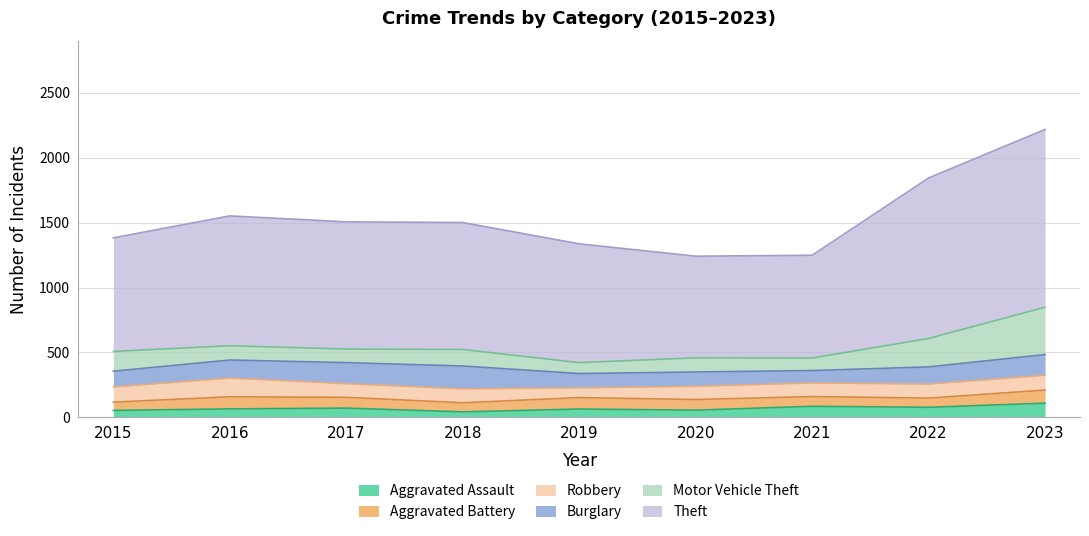

Rank the series by their maximum value, from lowest to highest.

Aggravated Battery, Aggravated Assault, Robbery, Burglary, Motor Vehicle Theft, Theft